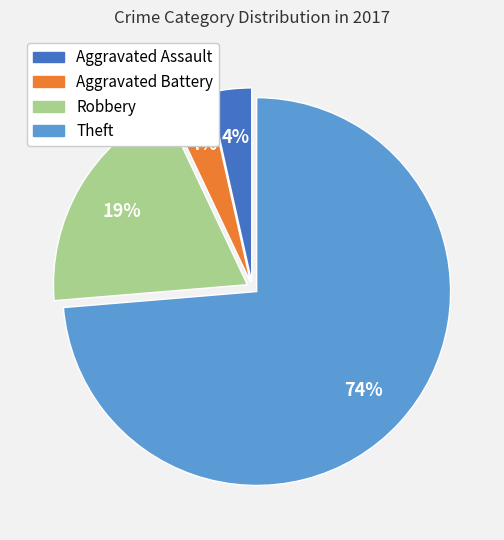

Combined, do Aggravated Assault and Theft account for over 50%?

Yes